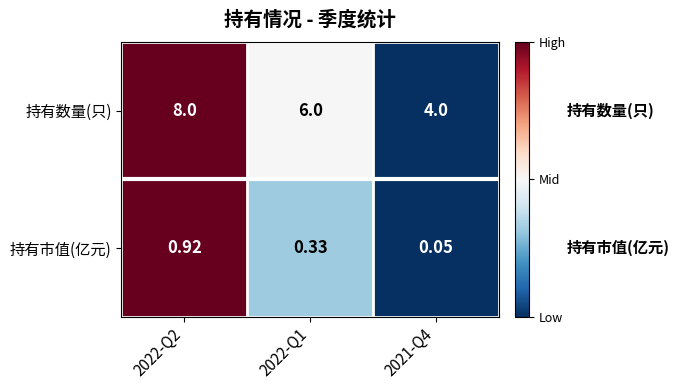

At which category does the chart reach its peak across all series?

2022-Q2